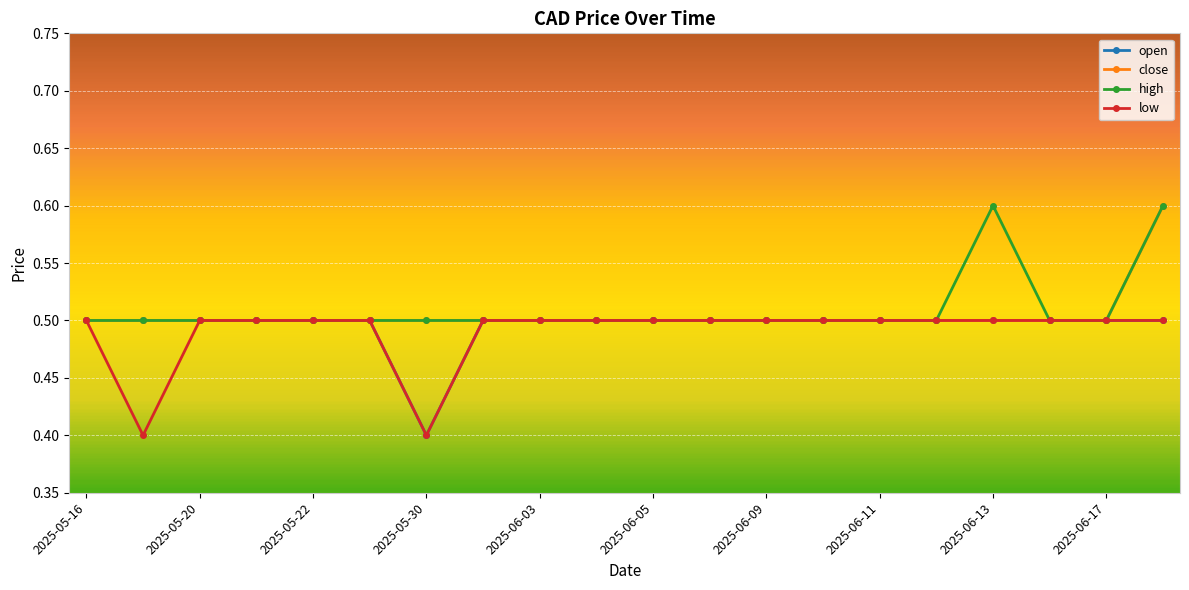

What is the value of the low point at the 15th from the left?

0.5